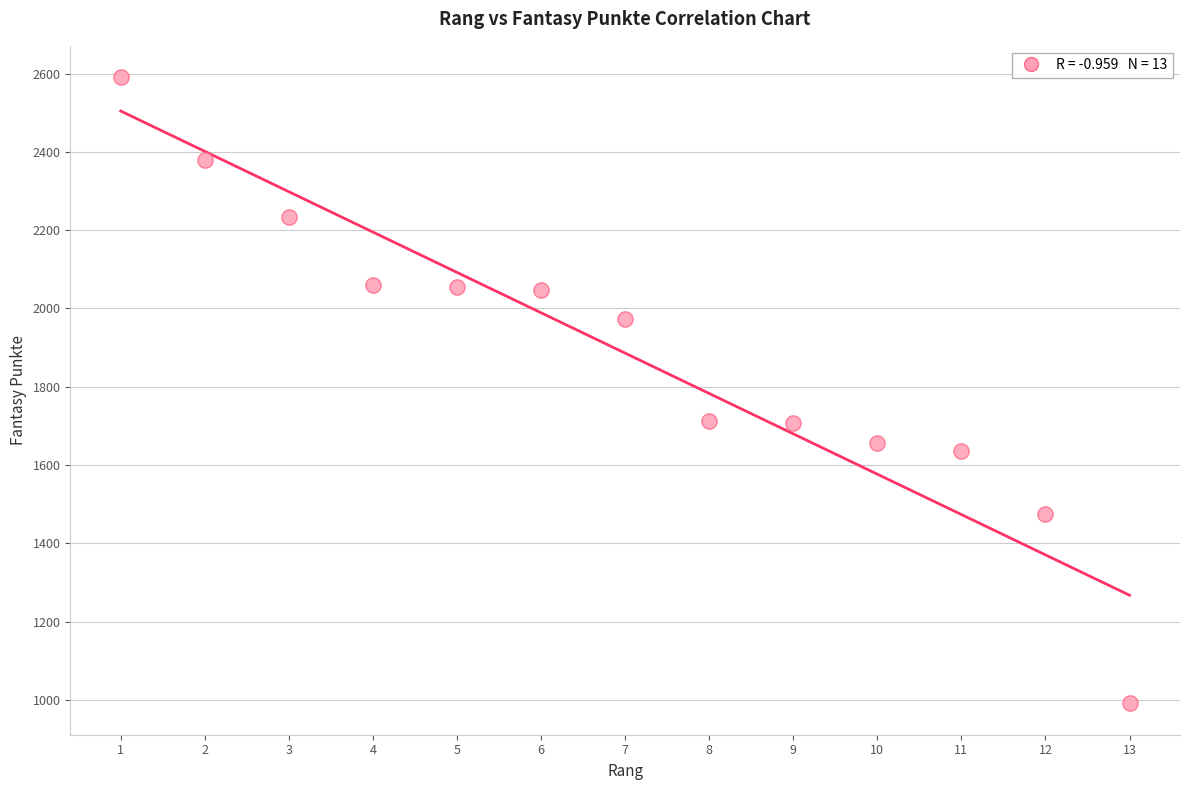

What is the range of X values (max minus min)?

12